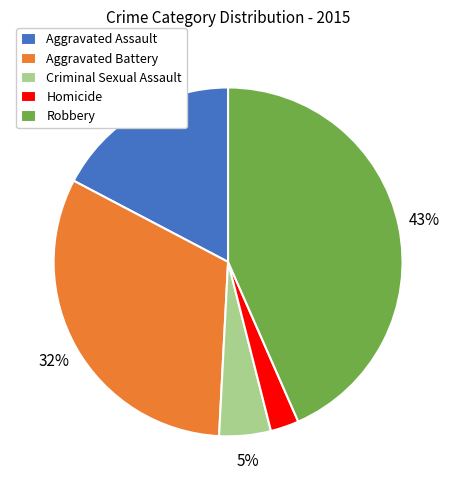

What is the largest slice in the pie chart?

Robbery